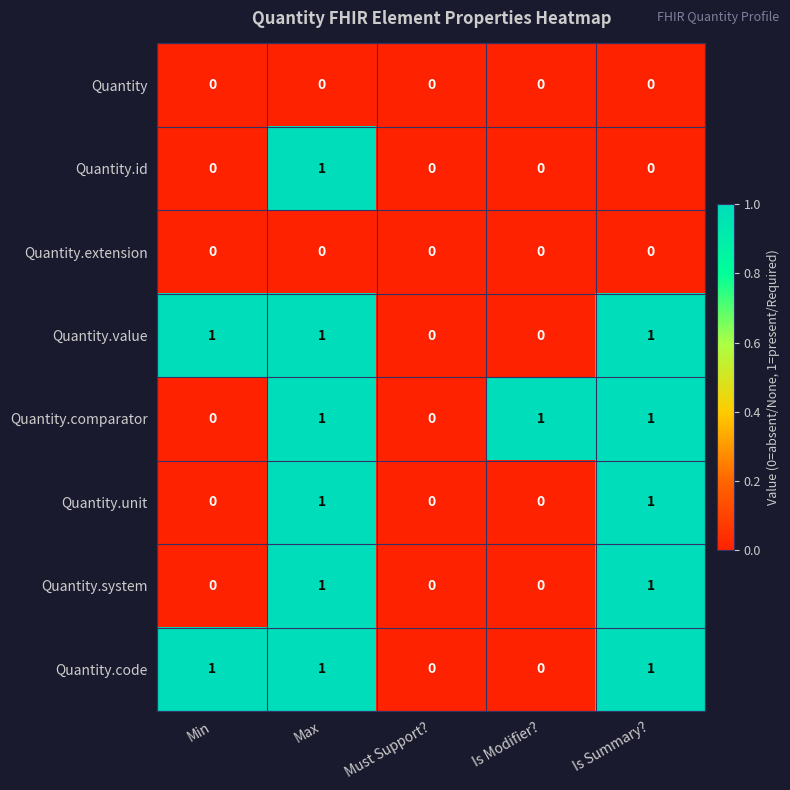

The Quantity.extension series shows 0 at Must Support?. True or false?

True